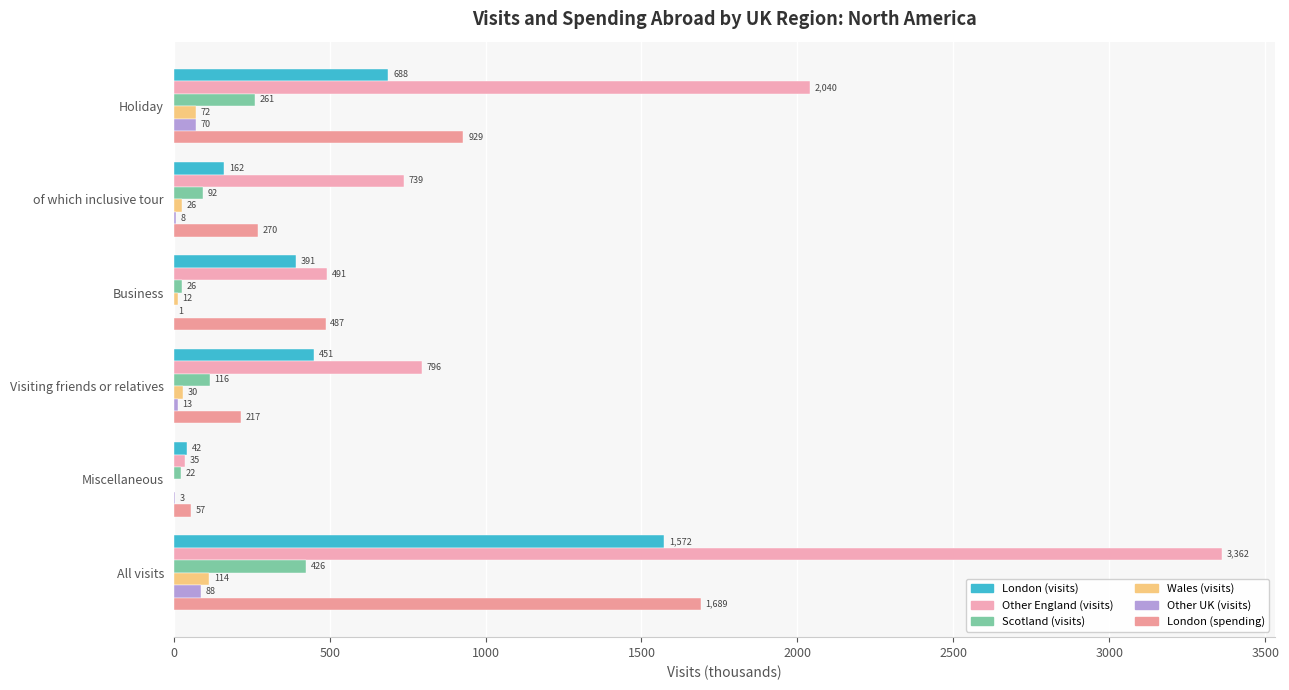

What is the sum of all Other UK (visits) values?

184.3